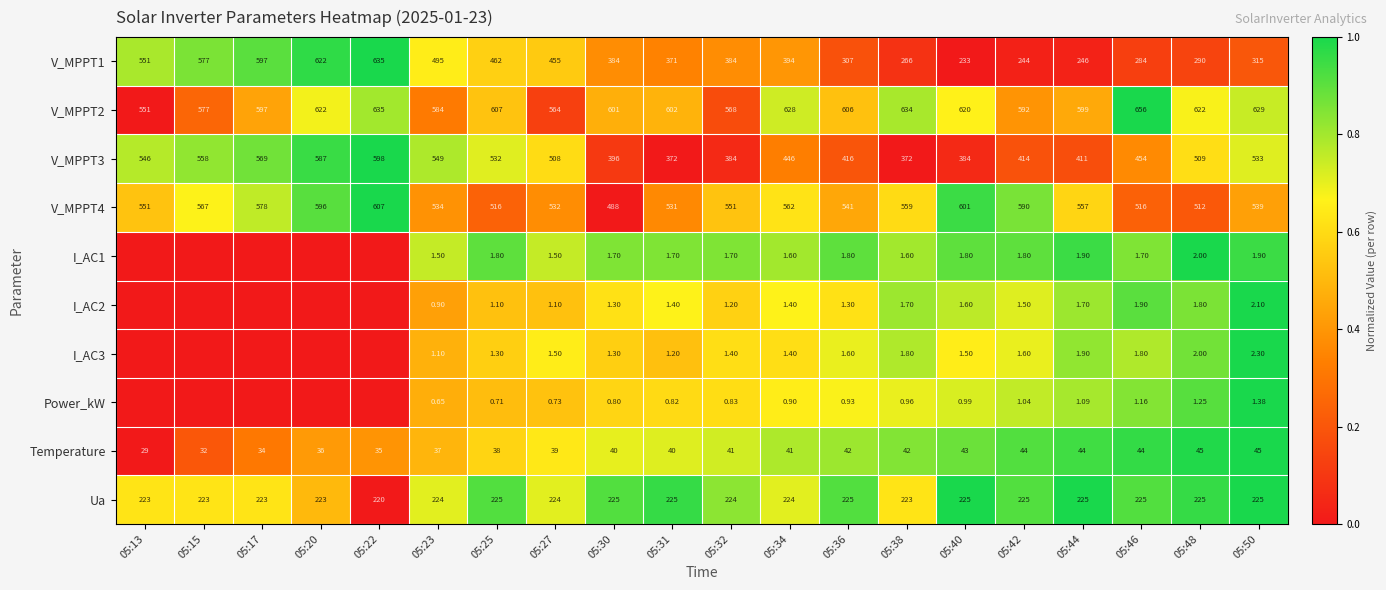

Which series changed the most between 05:27 and 05:40?

V_MPPT1